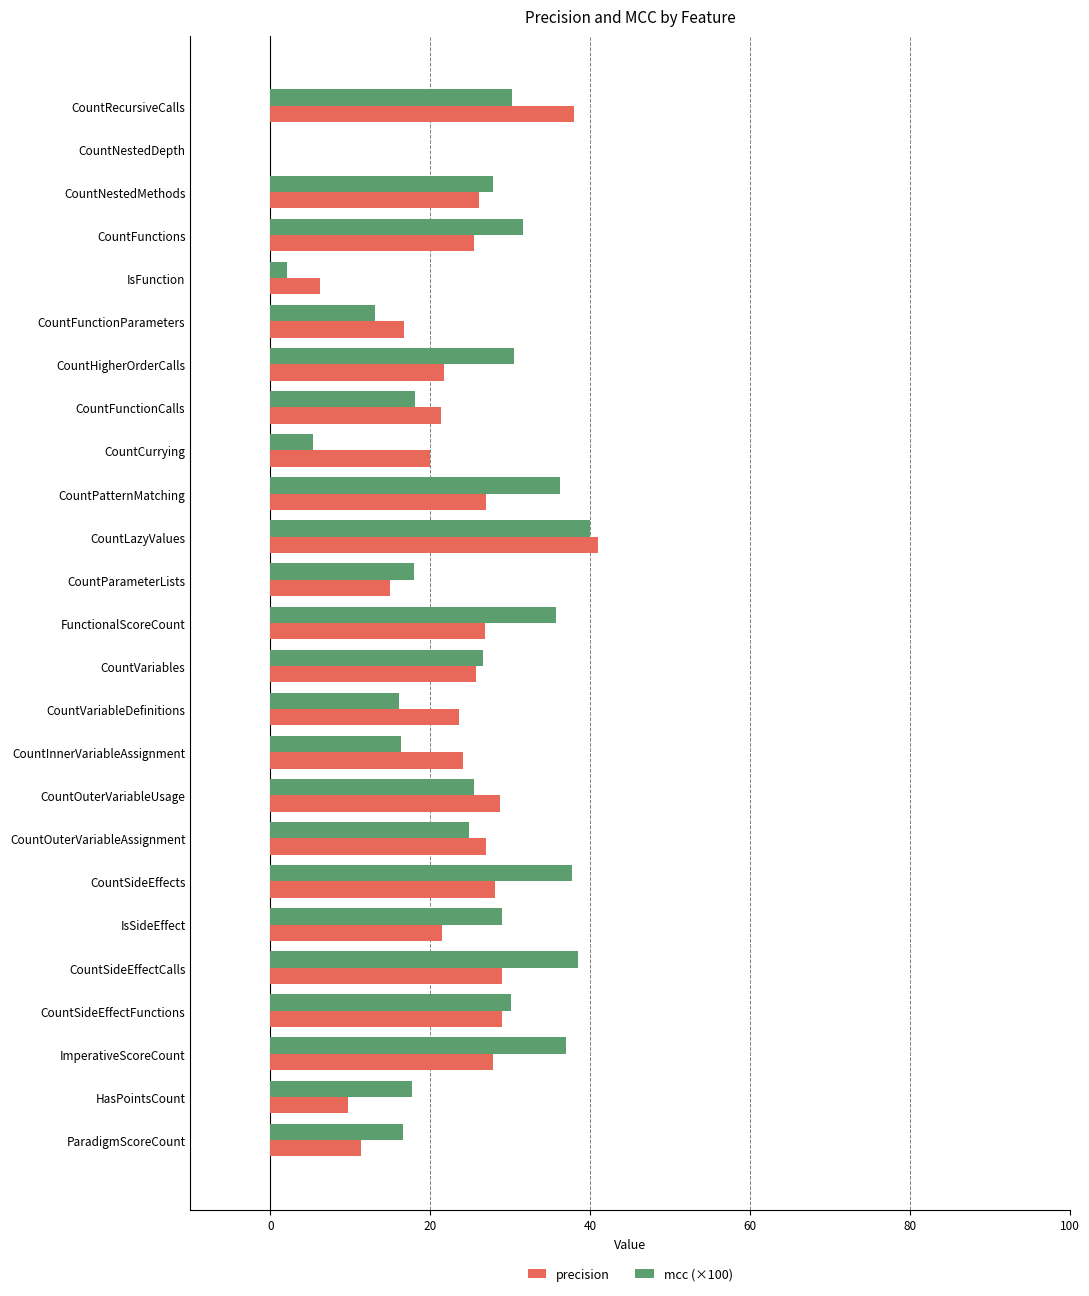

Read the precision value at CountLazyValues.

41.0